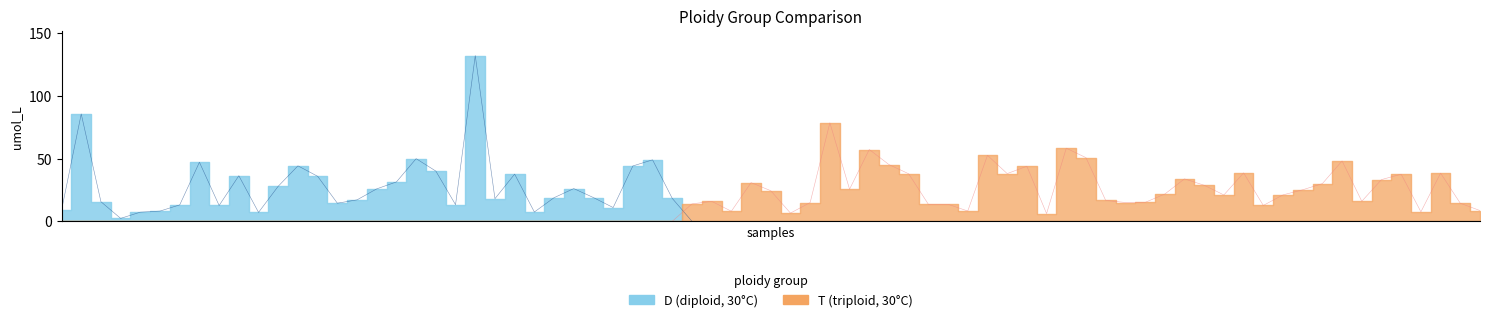

Where does the D_30 series first go above 18?

1